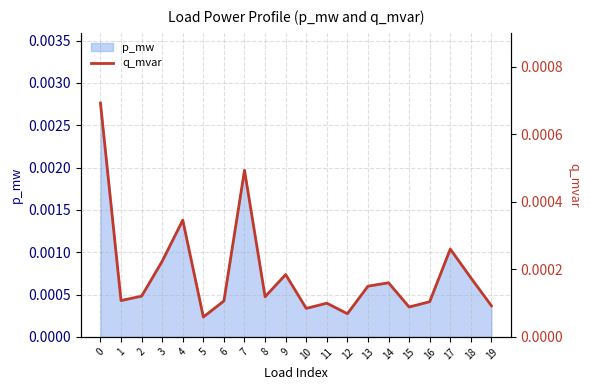

At which category does the chart reach its minimum across all series?

5